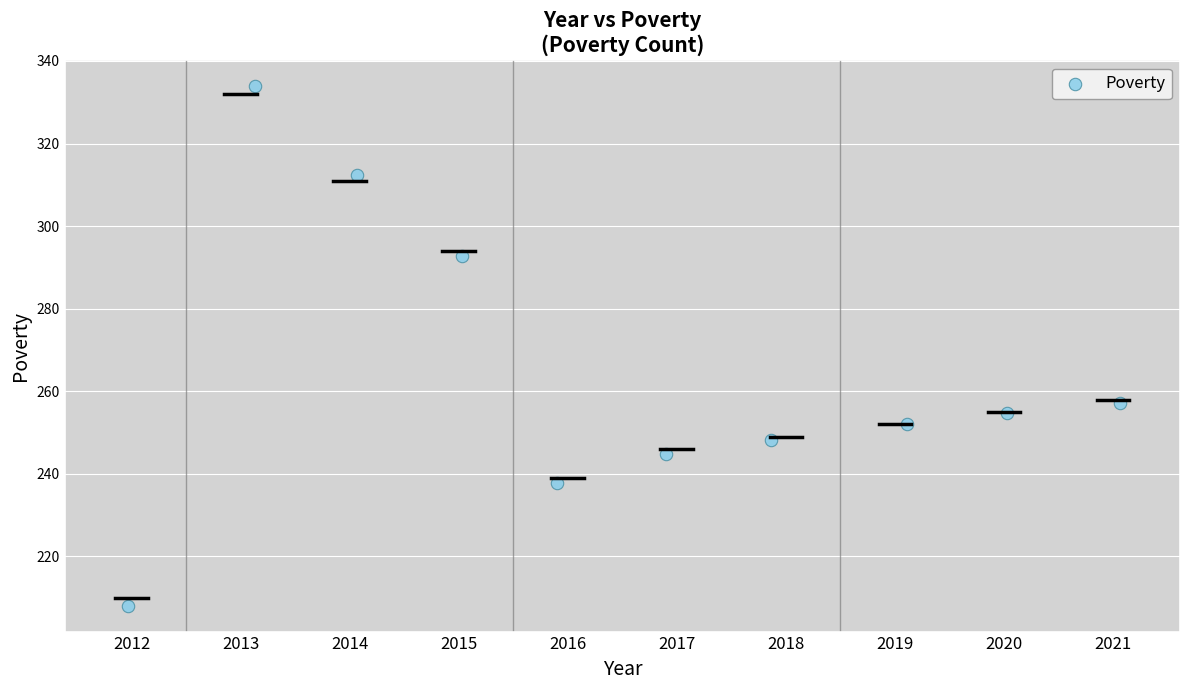

What is the average X value?

2016.5